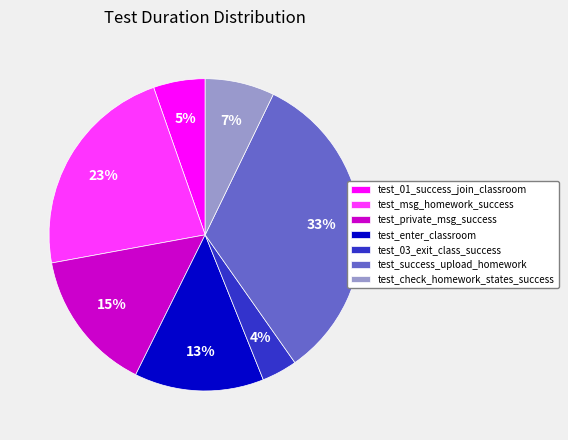

True or false: test_01_success_join_classroom accounts for 5% of the total.

True